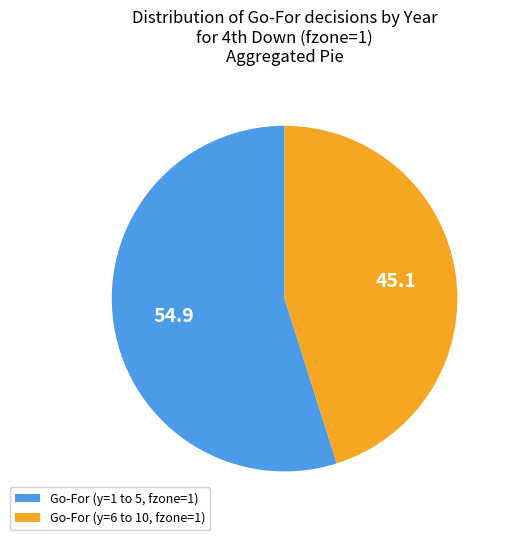

Which slice is the largest?

Go-For (y=1 to 5, fzone=1)